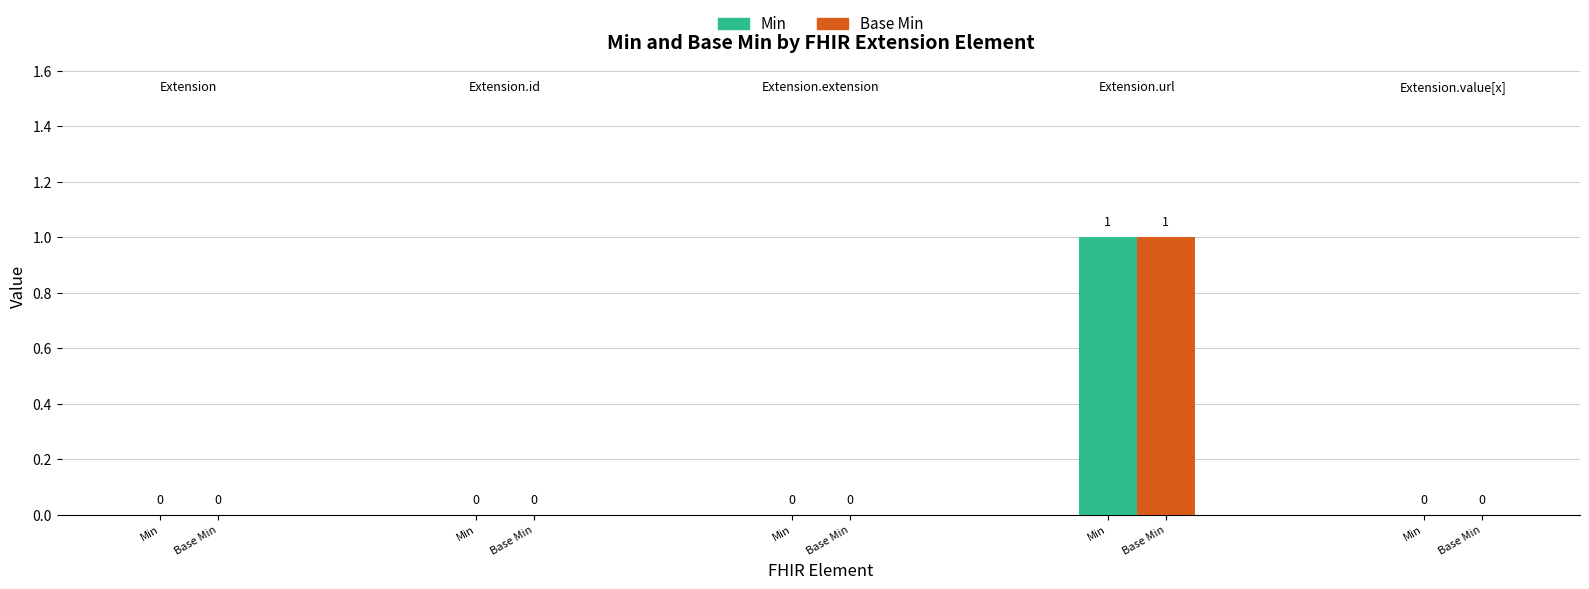

Are the bars horizontal?

No